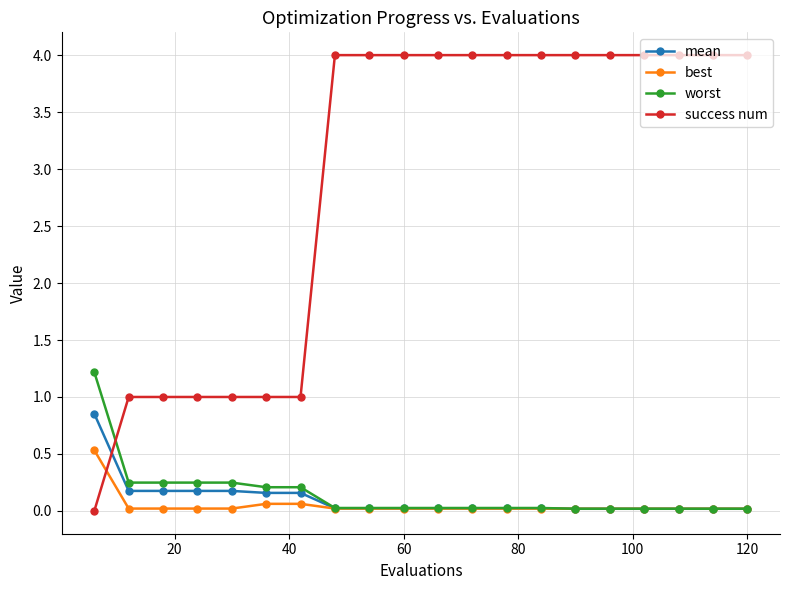

At how many categories does at least one series exceed 0?

20